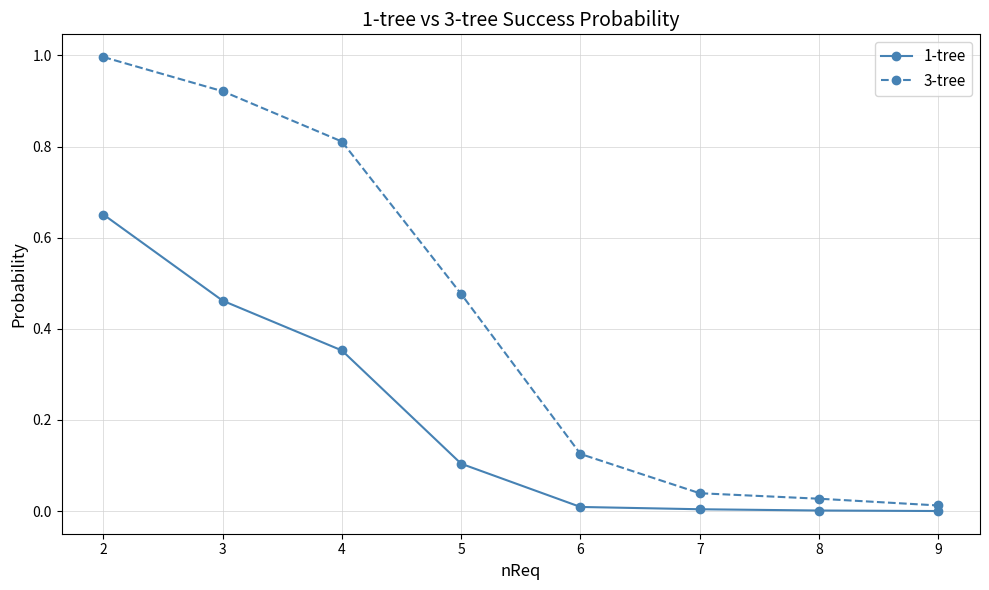

True or false: 3-tree has more than 2 points higher than both neighbors.

False